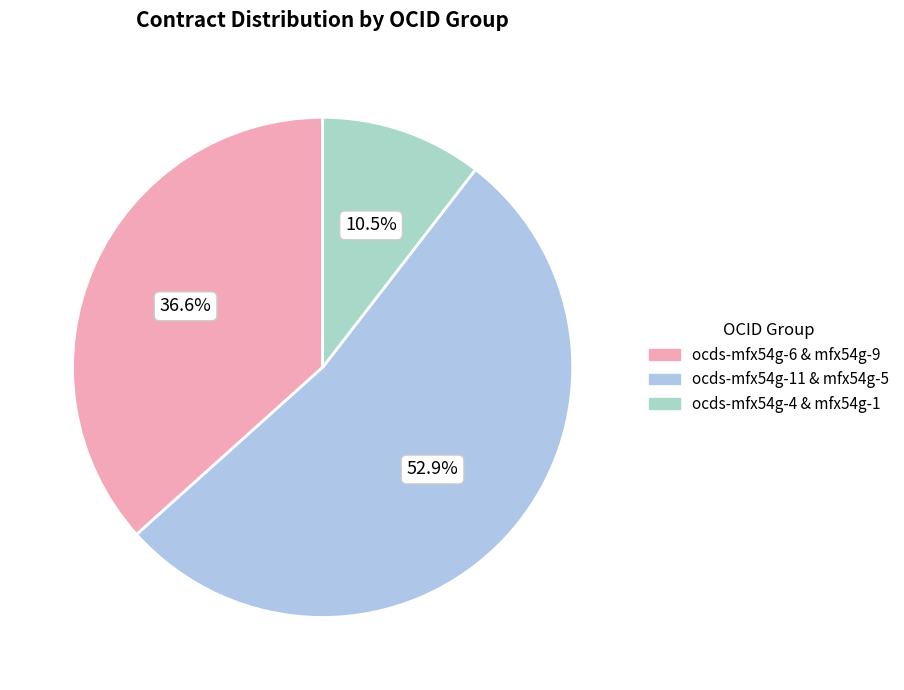

How many segments does this pie chart have?

3